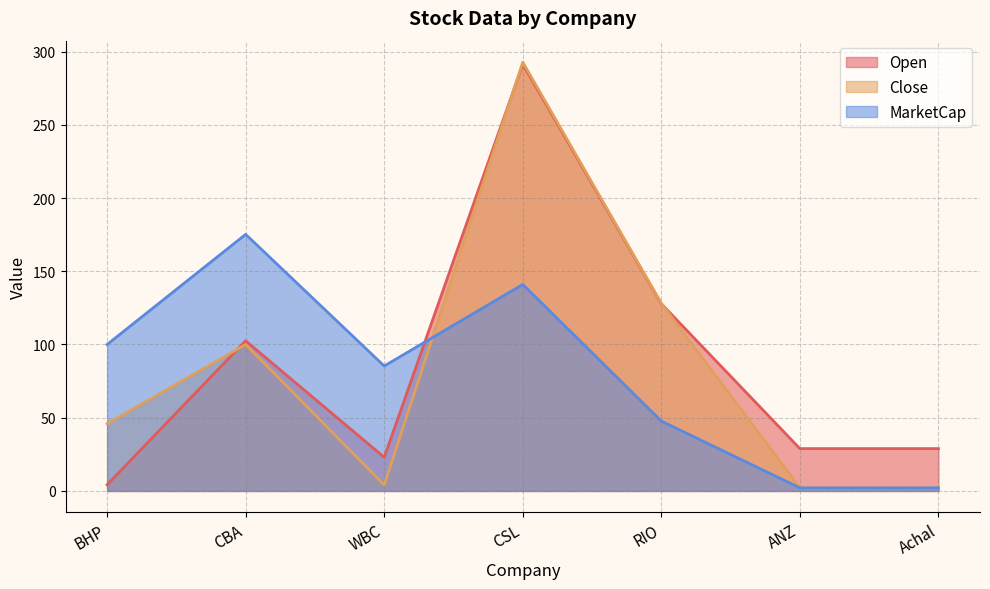

Read the MarketCap value at ANZ.

2.1